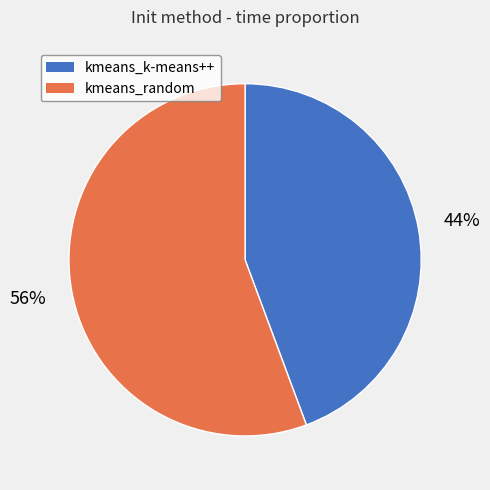

Which category has the smallest portion of the pie?

kmeans_k-means++